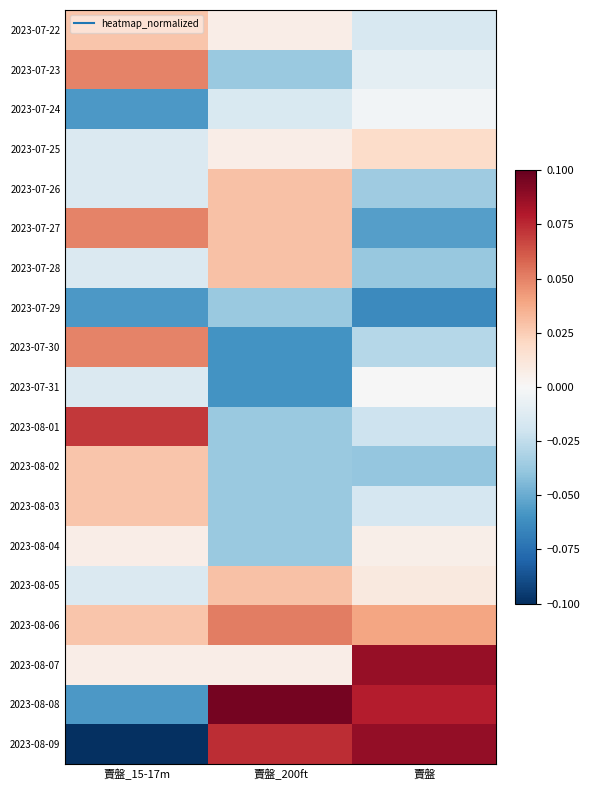

What is the spread (max minus min) of values at 賣盤?

0.2